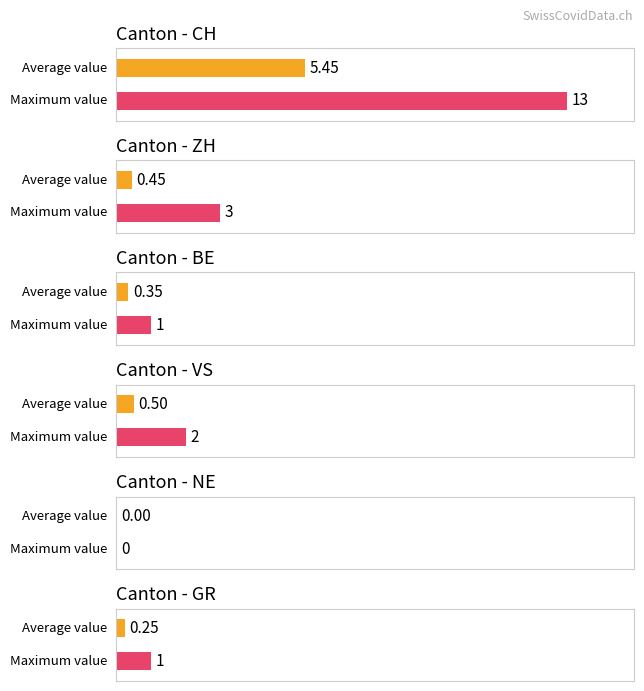

True or false: CH has a value of 4 at SO.

False